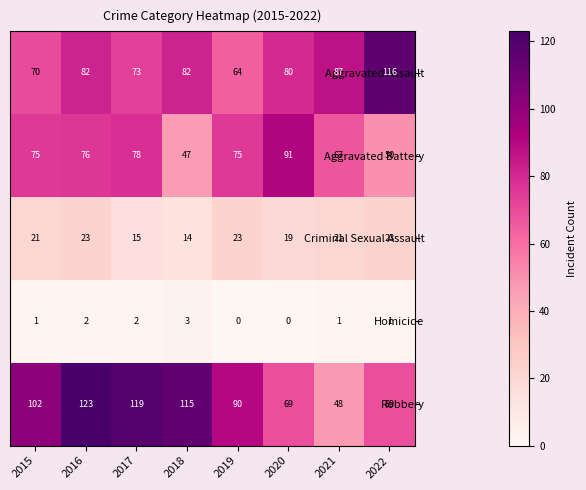

What is the maximum value shown in the chart?

123